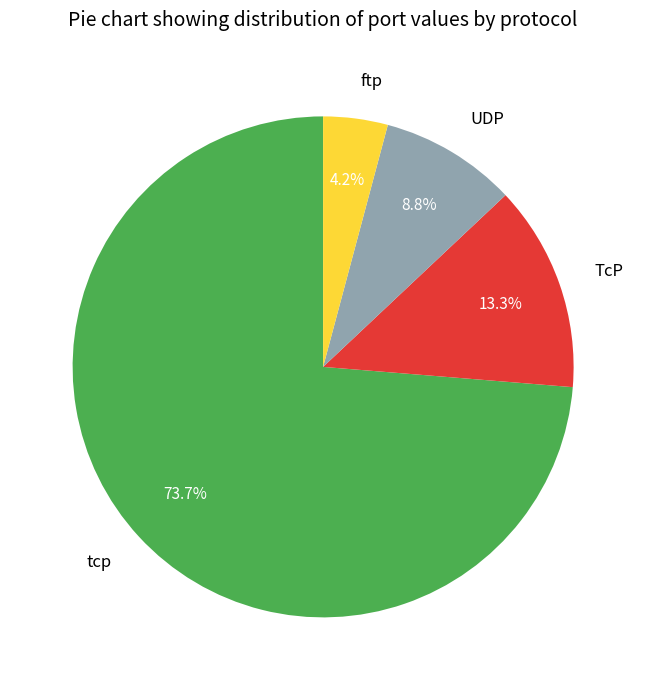

Which has a higher value, TcP or ftp?

TcP